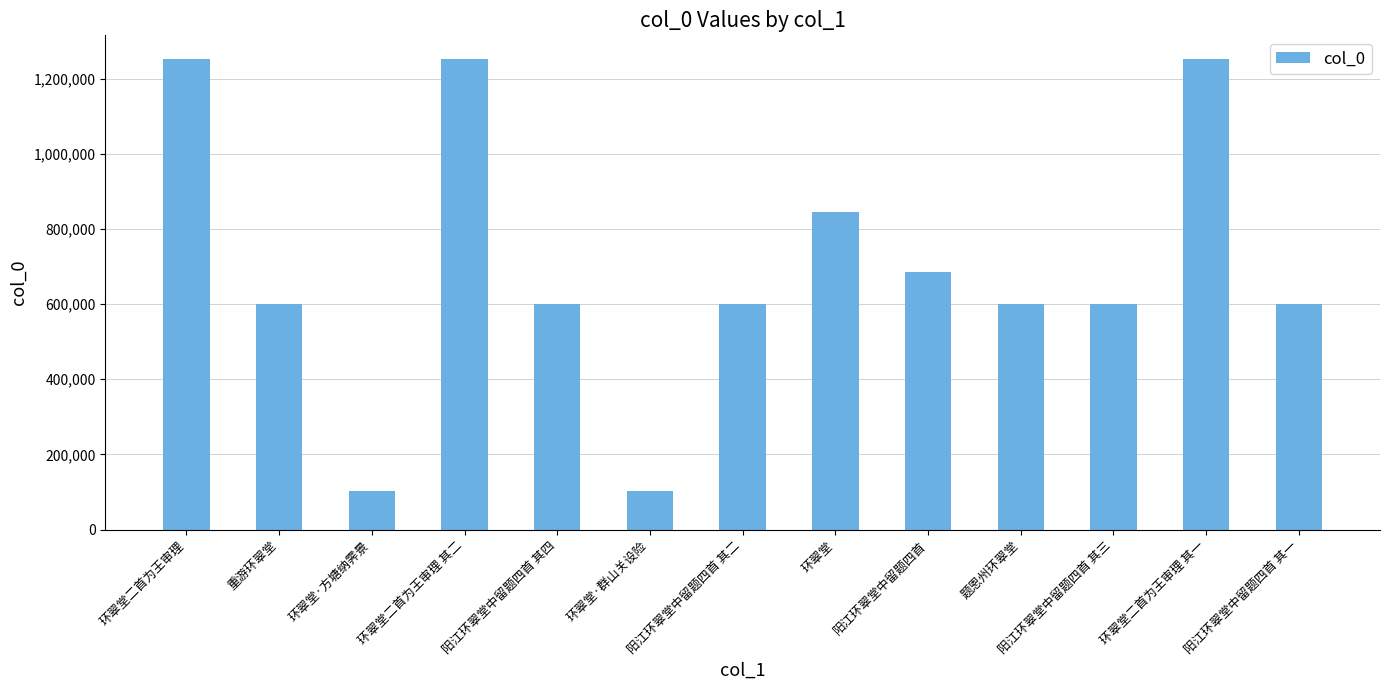

What is the ratio of the value at 环翠堂二首为王审理 其二 to the value at 阳江环翠堂中留题四首 其四?

2.1